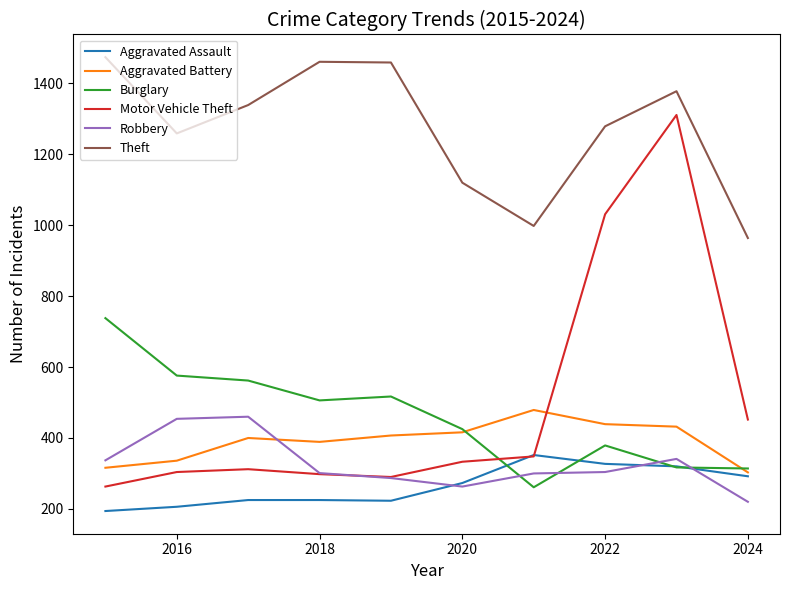

Which series has the largest range (max minus min)?

Motor Vehicle Theft